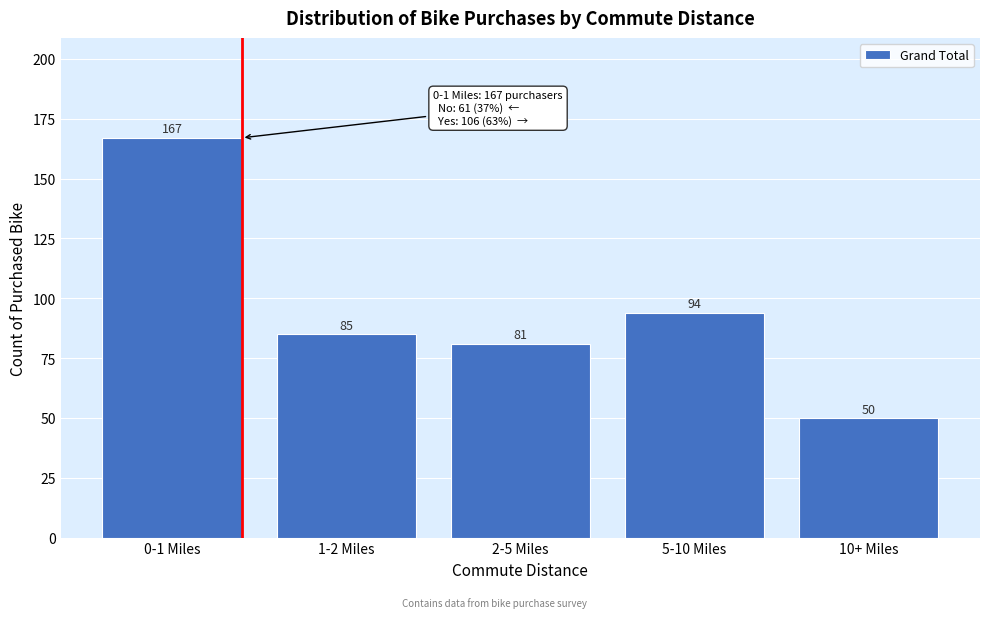

Reading left to right, extract all data points from this chart.

167	85	81	94	50